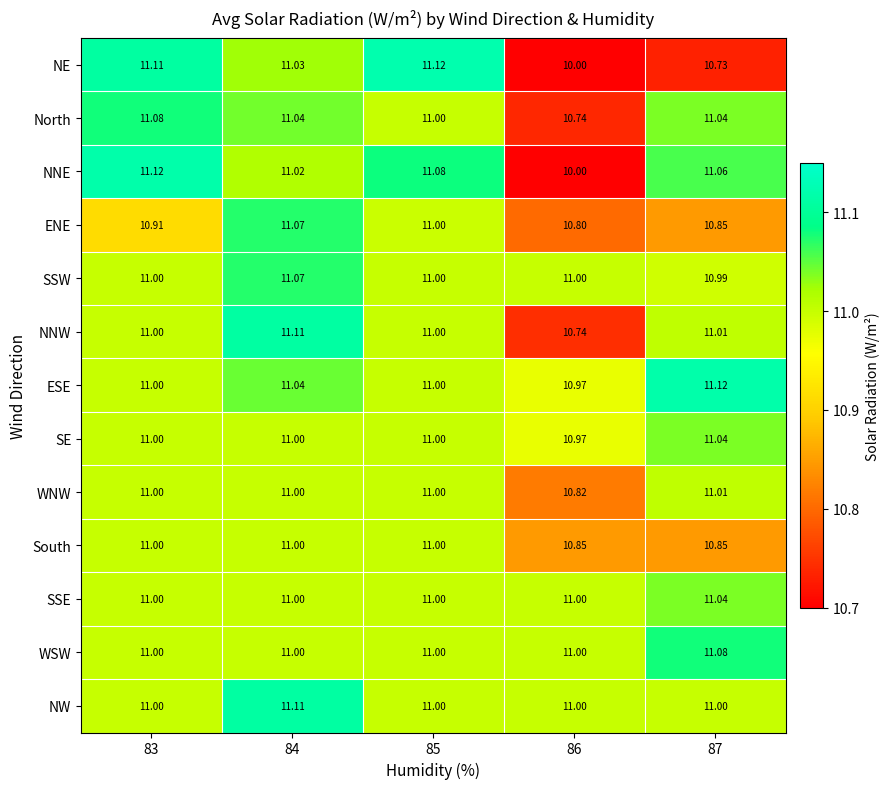

Is the value of NNE at 83 greater than the value of NE at 83?

Yes